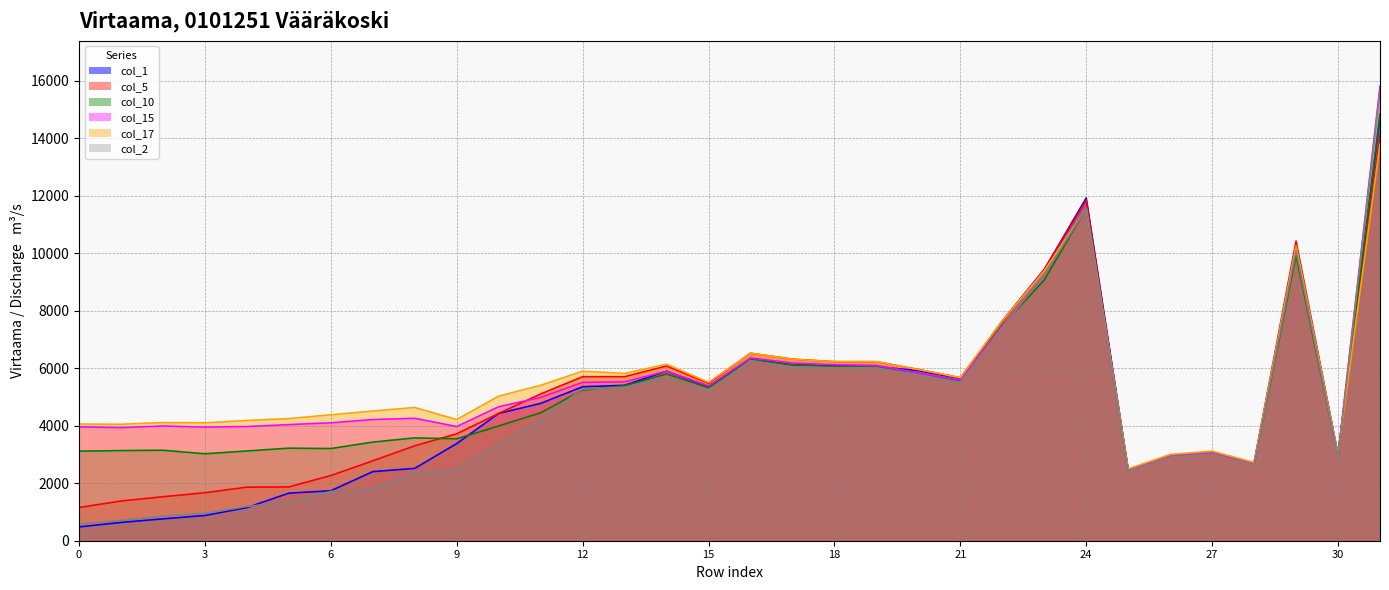

At which label is col_15 closest to 9133?

23